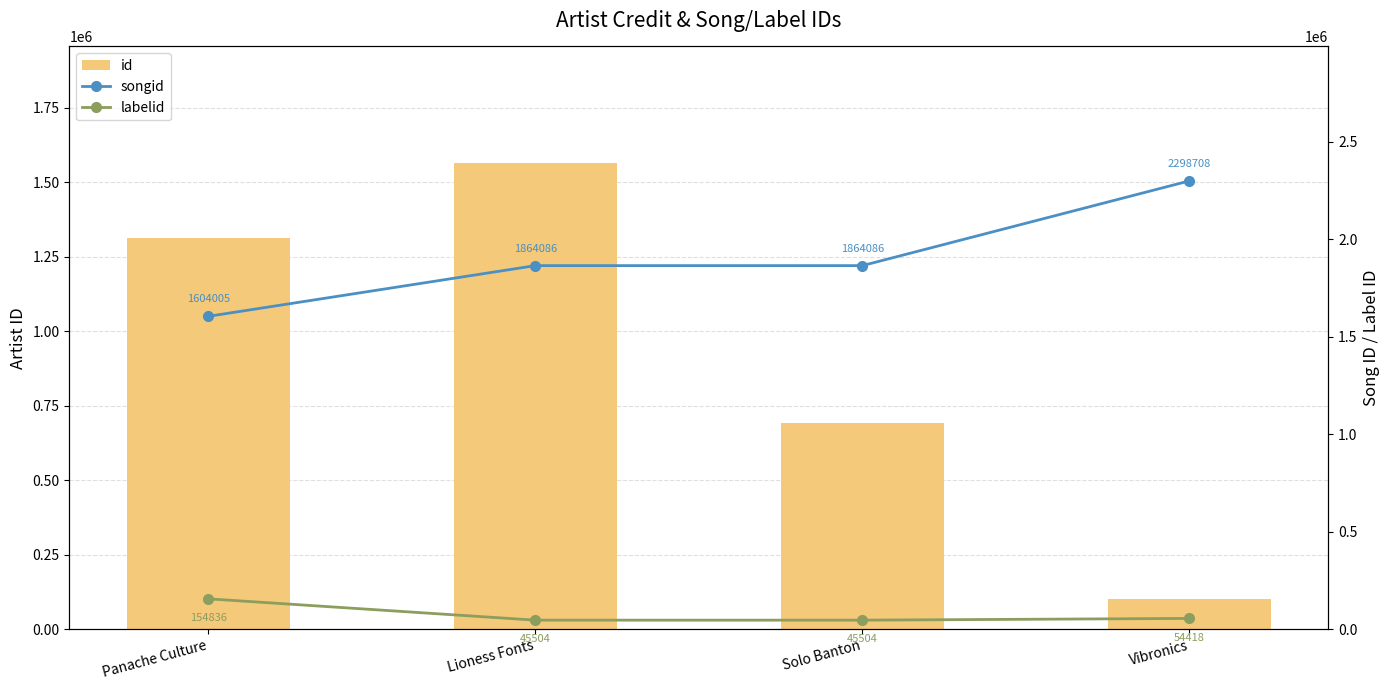

True or false: labelid has a value of 45504 at Solo Banton.

True